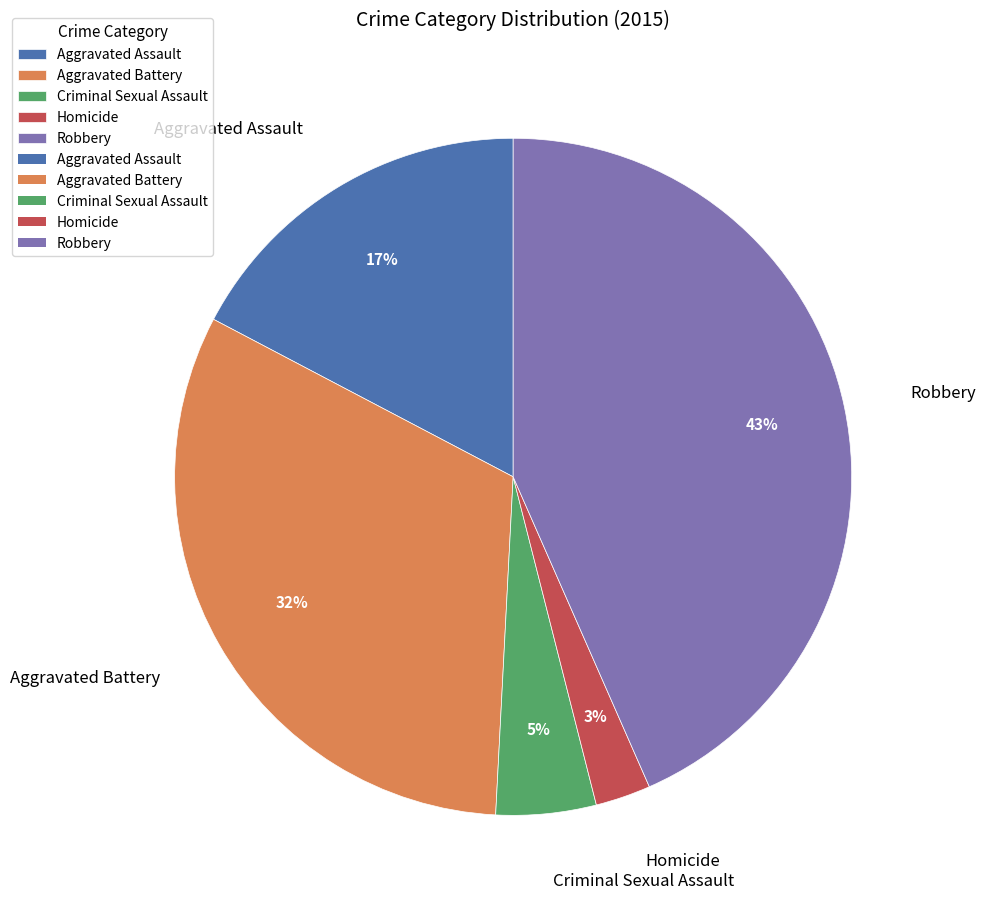

Rank the categories by value from highest to lowest.

Robbery, Aggravated Battery, Aggravated Assault, Criminal Sexual Assault, Homicide